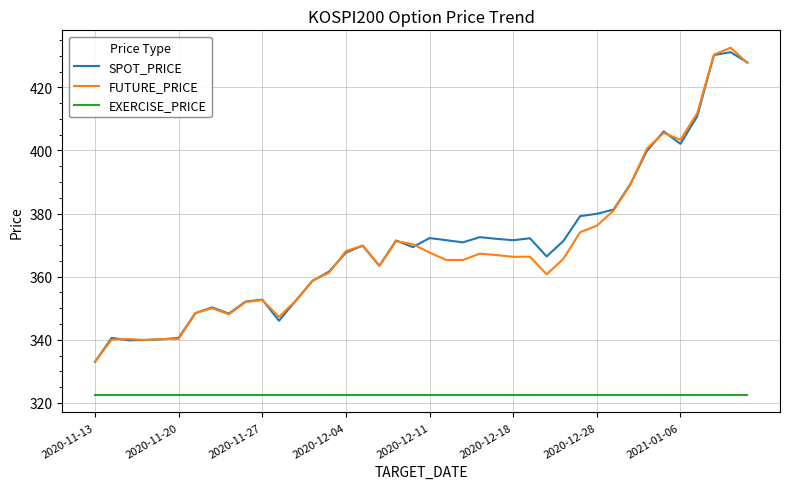

True or false: SPOT_PRICE has more than 1 interior local peaks.

True